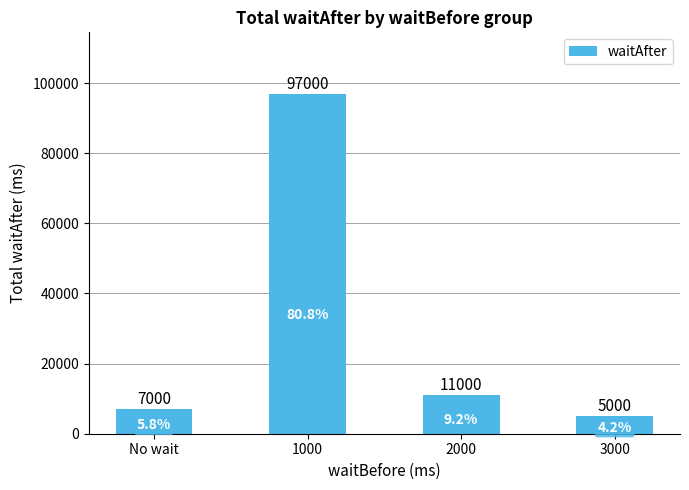

Are the bars grouped side by side (vs. stacked)?

No